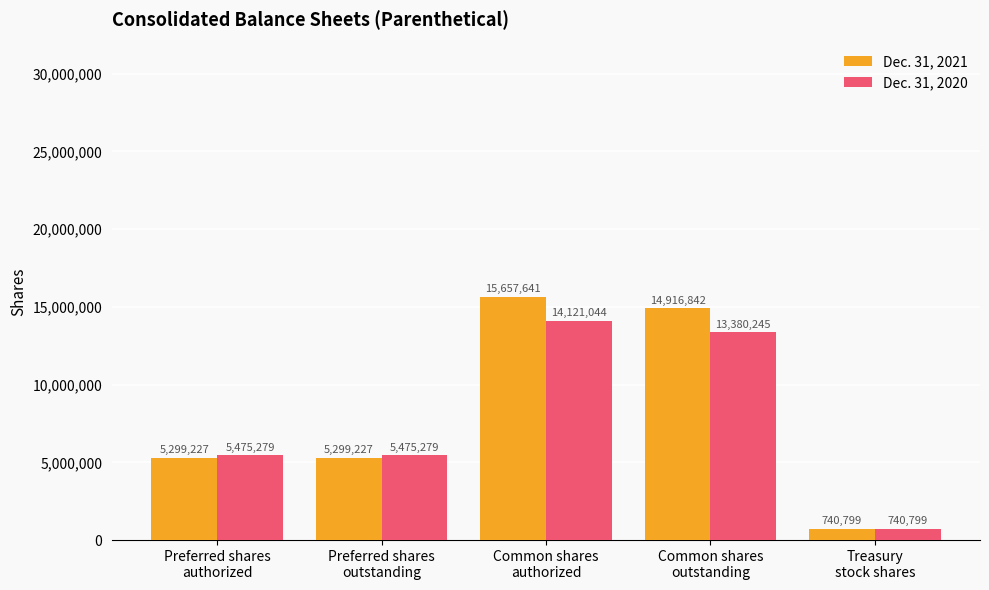

What is the sum of the Dec. 31, 2021 values at Common shares
outstanding and Preferred shares
authorized?

20216069